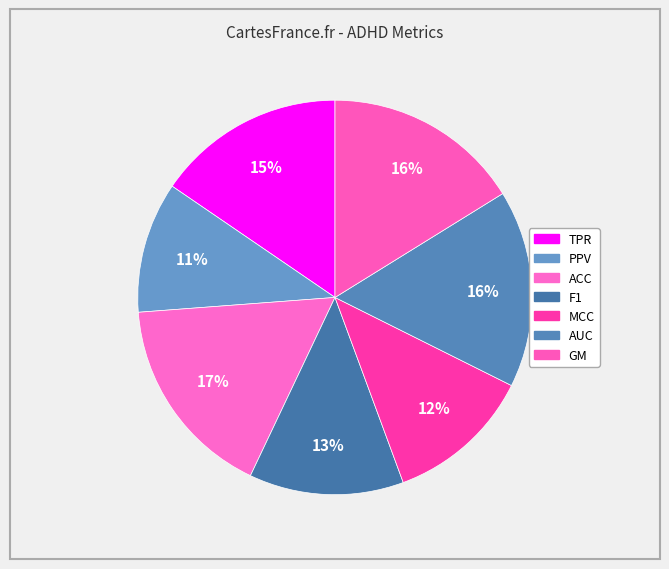

Rank the categories by value from lowest to highest.

PPV, MCC, F1, TPR, GM, AUC, ACC